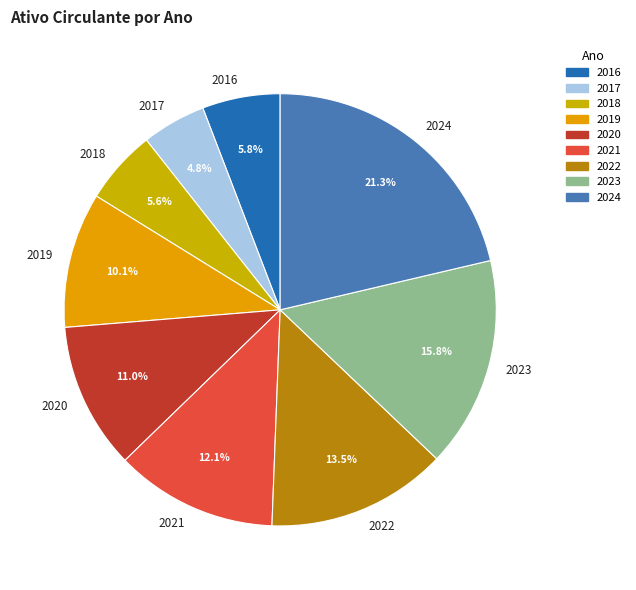

The 2017 slice represents 5% of the pie. True or false?

True